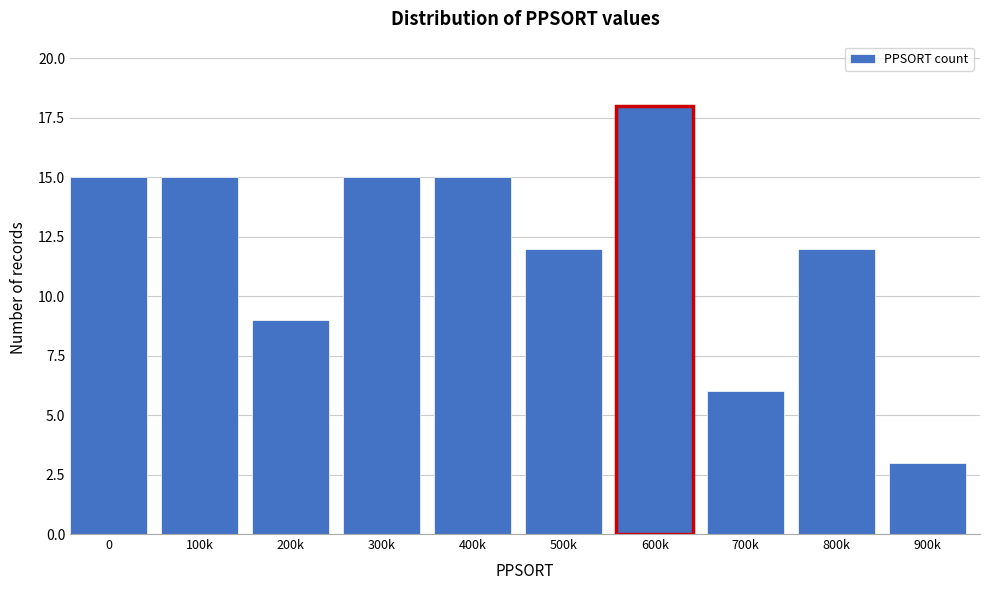

Reading left to right, what are all the values shown in this chart?

0=15	100k=15	200k=9	300k=15	400k=15	500k=12	600k=18	700k=6	800k=12	900k=3